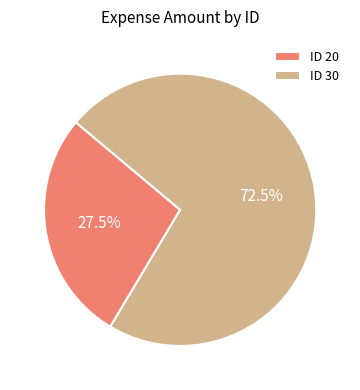

Rank the categories by value from lowest to highest.

ID 20, ID 30